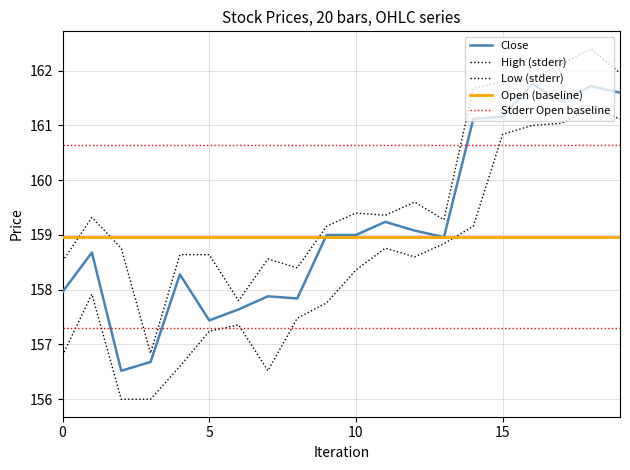

List the series in order of their peak value, highest first.

High, Close, Low